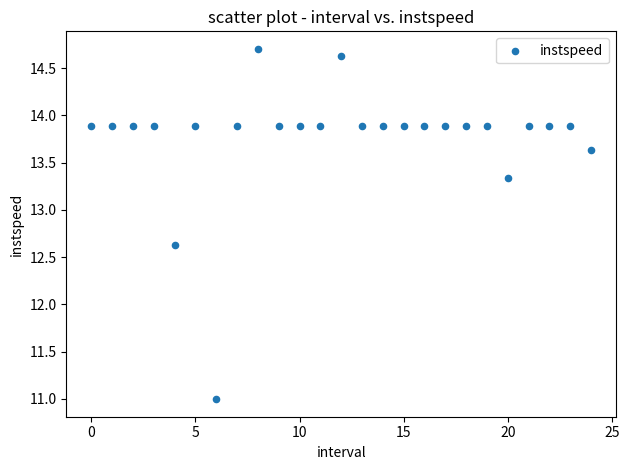

What is the range of Y values (max minus min)?

3.7